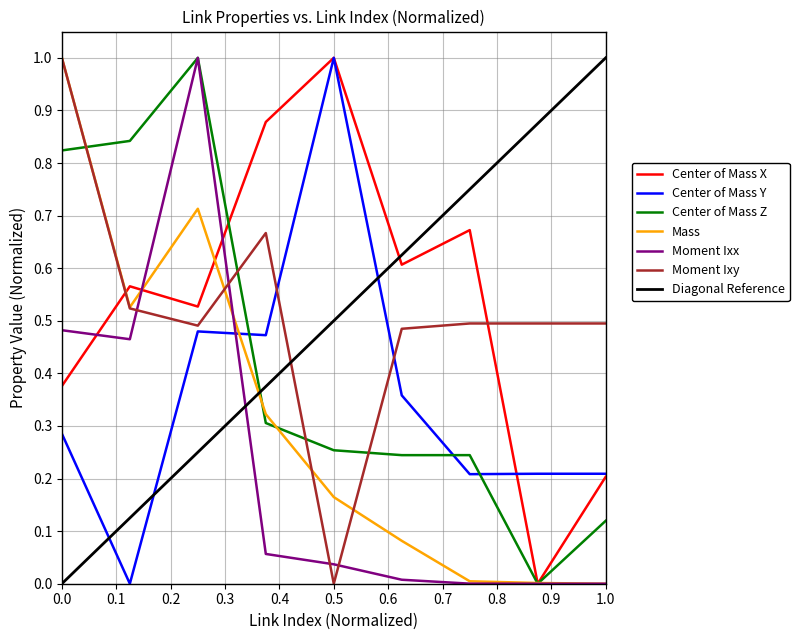

Which series has the largest total across all categories?

Center of Mass X